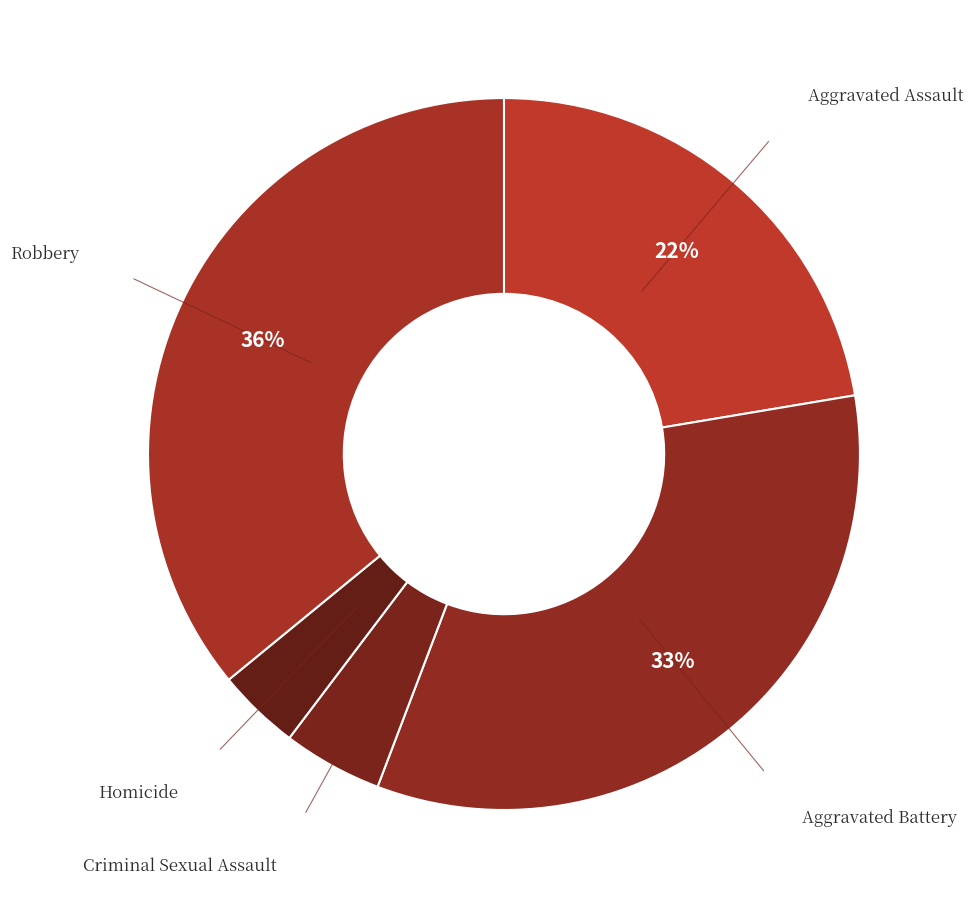

Rank the categories by value from lowest to highest.

Homicide, Criminal Sexual Assault, Aggravated Assault, Aggravated Battery, Robbery